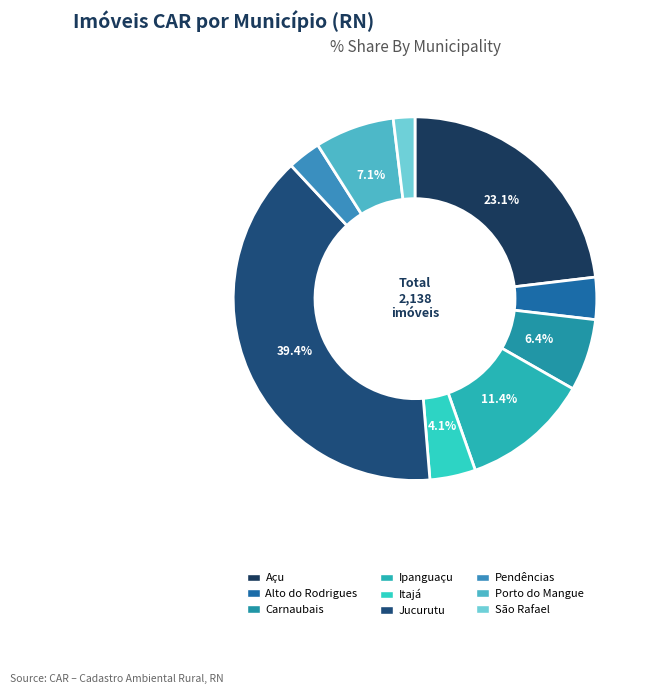

Rank the categories by value from lowest to highest.

São Rafael, Pendências, Alto do Rodrigues, Itajá, Carnaubais, Porto do Mangue, Ipanguaçu, Açu, Jucurutu